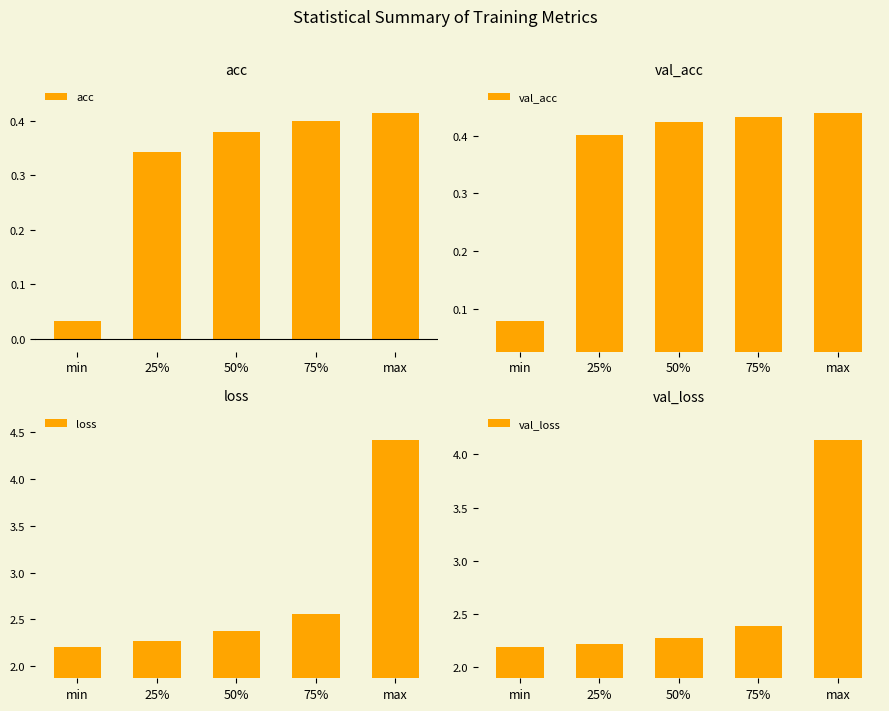

What are all the series names shown in the legend?

acc, val_acc, loss, val_loss